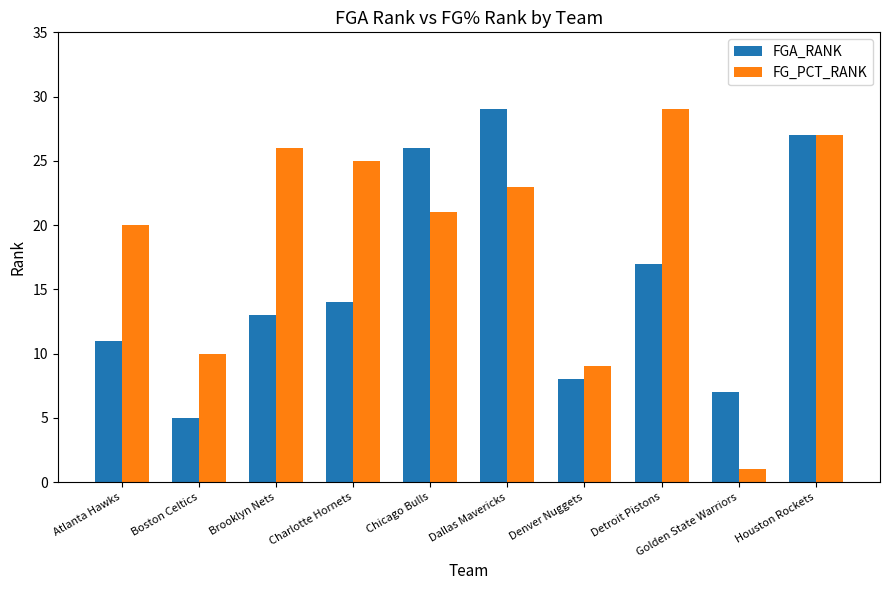

List the labels in order of FGA_RANK value, smallest first.

Boston Celtics, Golden State Warriors, Denver Nuggets, Atlanta Hawks, Brooklyn Nets, Charlotte Hornets, Detroit Pistons, Chicago Bulls, Houston Rockets, Dallas Mavericks